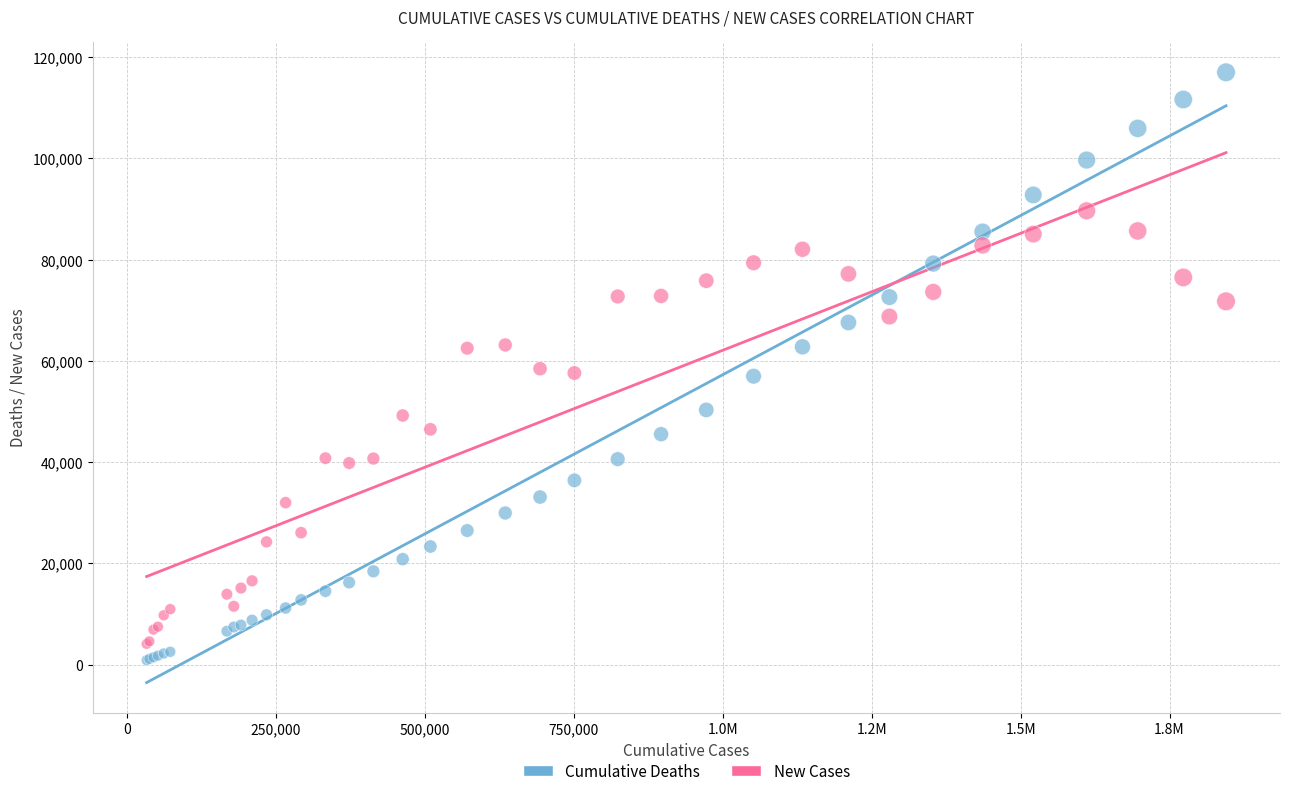

Which series contains the lowest Y value?

Cumulative Deaths